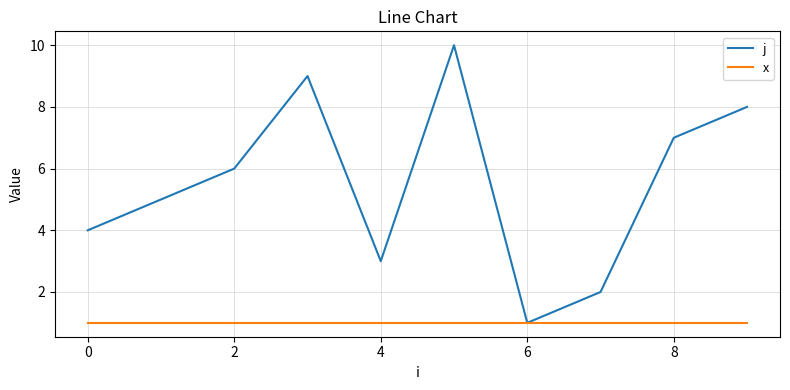

How many values in the j series are below 6?

5